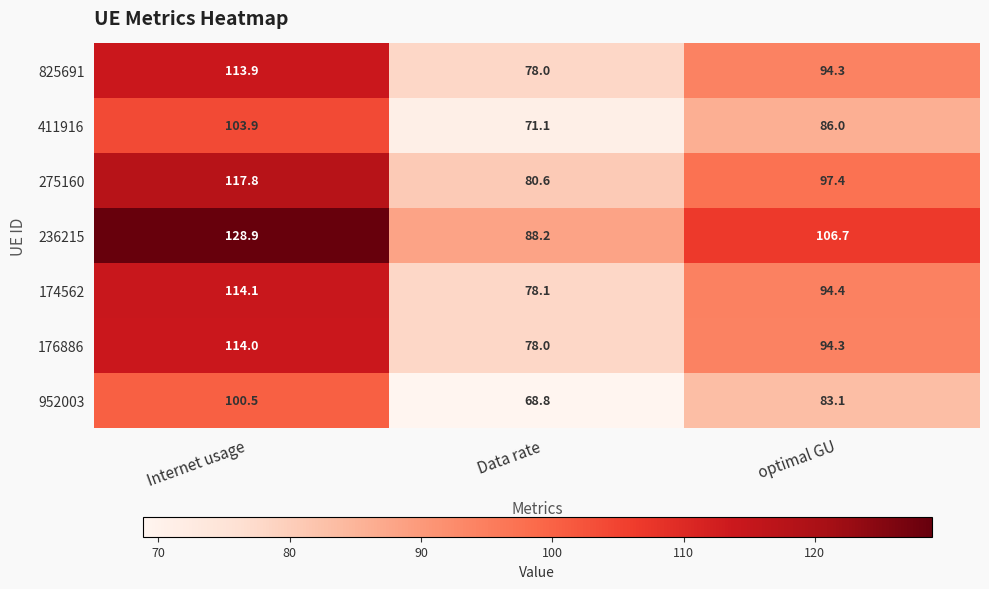

Which series has the largest total across all categories?

236215